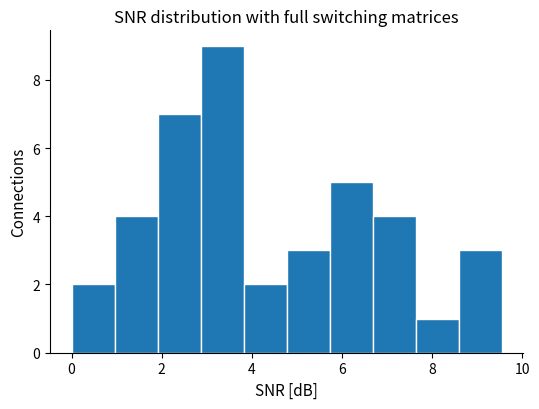

What is the height of the bar covering 7.6 to 8.6 on the x-axis? Neither the bar edges nor the heights are printed on the chart, so give them approximately, as read against the axes.

1